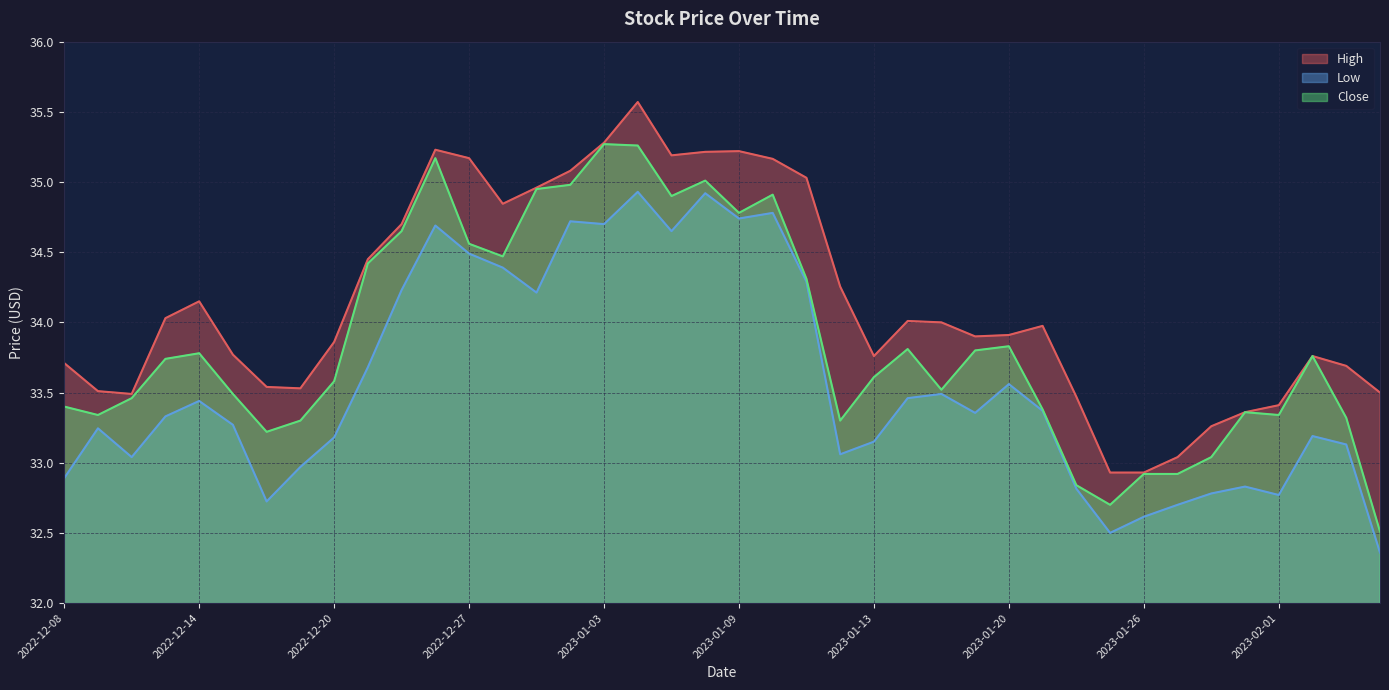

Reading left to right, extract all data points from this chart.

High: 33.7	33.5	33.5	34.0	34.2	33.8	33.5	33.5	33.9	34.5	34.7	35.2	35.2	34.8	35.0	35.1	35.3	35.6	35.2	35.2	35.2	35.2	35.0	34.3	33.8	34.0	34.0	33.9	33.9	34.0	33.5	32.9	32.9	33.0	33.3	33.4	33.4	33.8	33.7	33.5
Low: 32.9	33.2	33.0	33.3	33.4	33.3	32.7	33.0	33.2	33.7	34.2	34.7	34.5	34.4	34.2	34.7	34.7	34.9	34.7	34.9	34.7	34.8	34.3	33.1	33.2	33.5	33.5	33.4	33.6	33.4	32.8	32.5	32.6	32.7	32.8	32.8	32.8	33.2	33.1	32.4
Close: 33.4	33.3	33.5	33.7	33.8	33.5	33.2	33.3	33.6	34.4	34.7	35.2	34.6	34.5	35.0	35.0	35.3	35.3	34.9	35.0	34.8	34.9	34.3	33.3	33.6	33.8	33.5	33.8	33.8	33.4	32.8	32.7	32.9	32.9	33.0	33.4	33.3	33.8	33.3	32.5